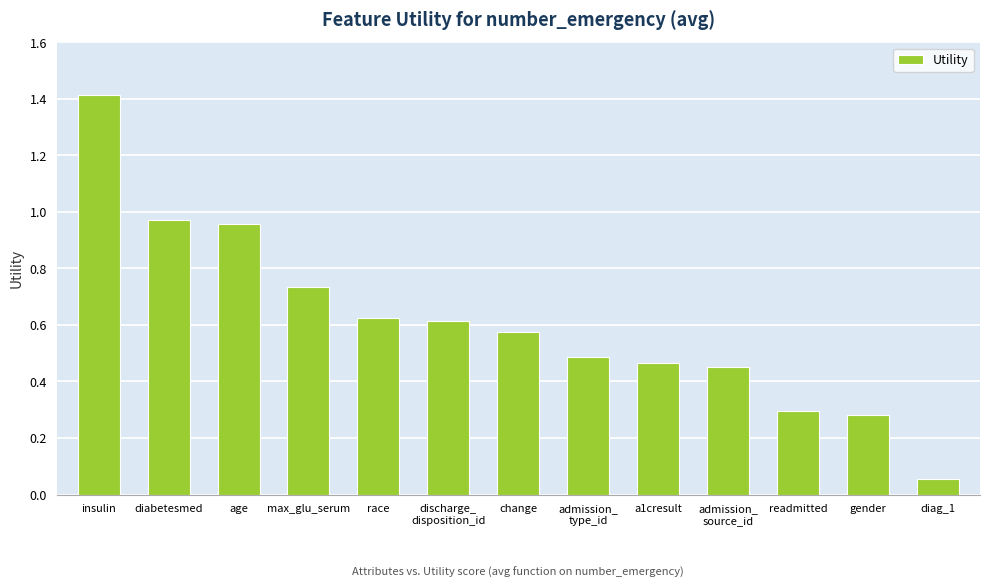

Is it true that the value at max_glu_serum is 1.0?

False